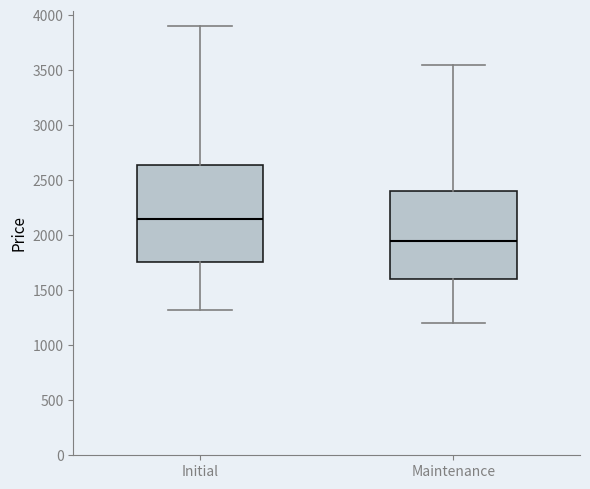

Which box's median line is the lowest?

Maintenance